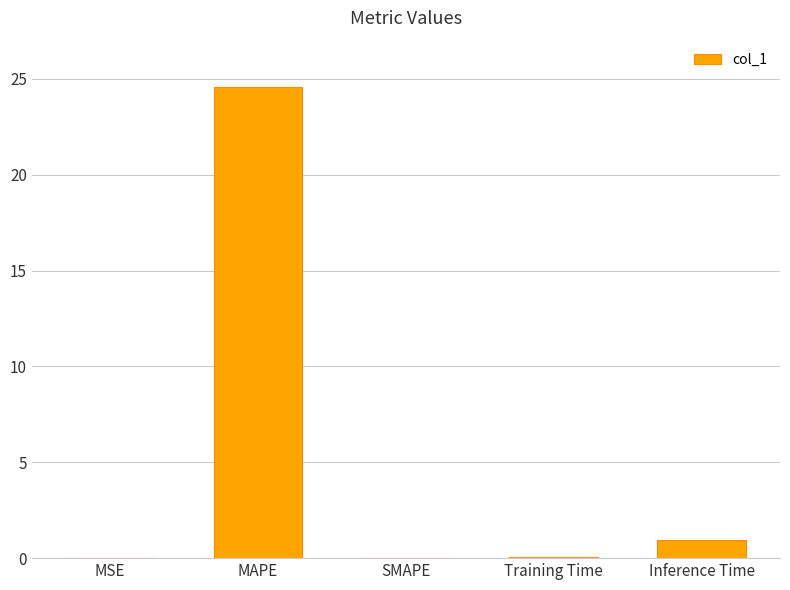

Where is the data nearest to the value 12?

Inference Time